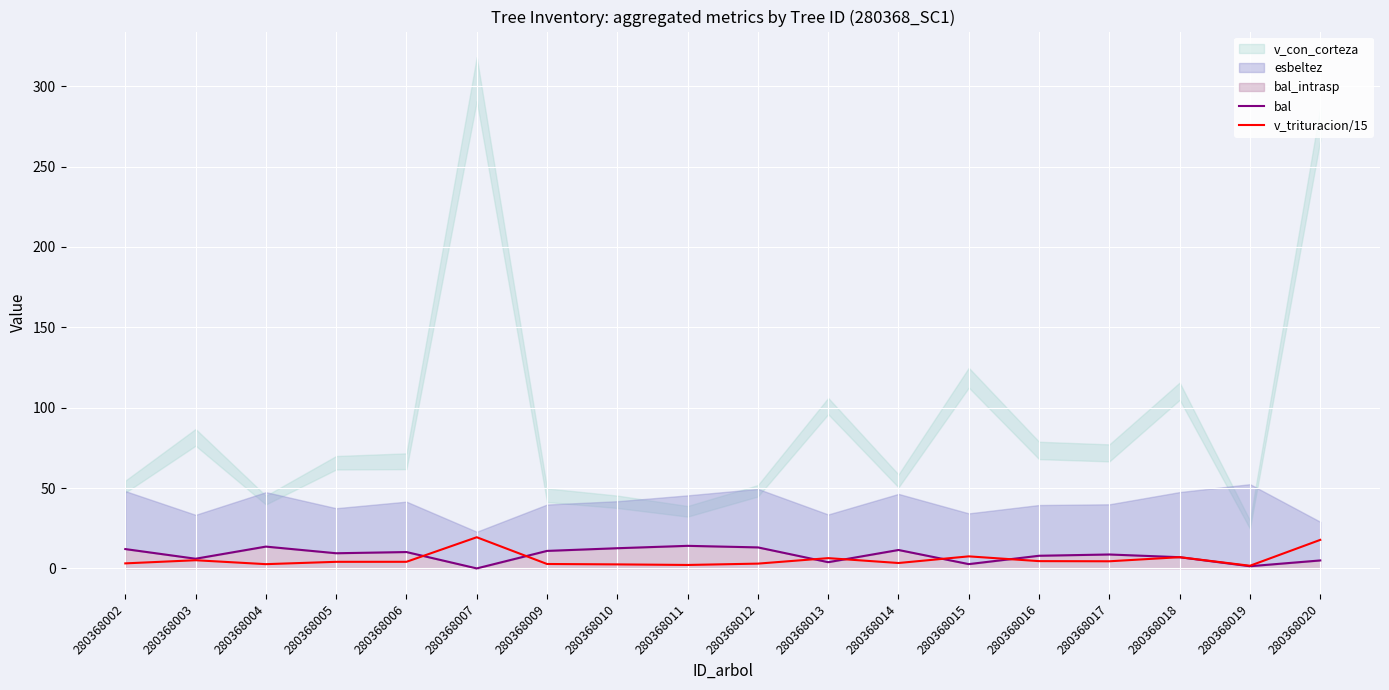

What value does the v_trituracion/15 series have at 280368002?

3.1